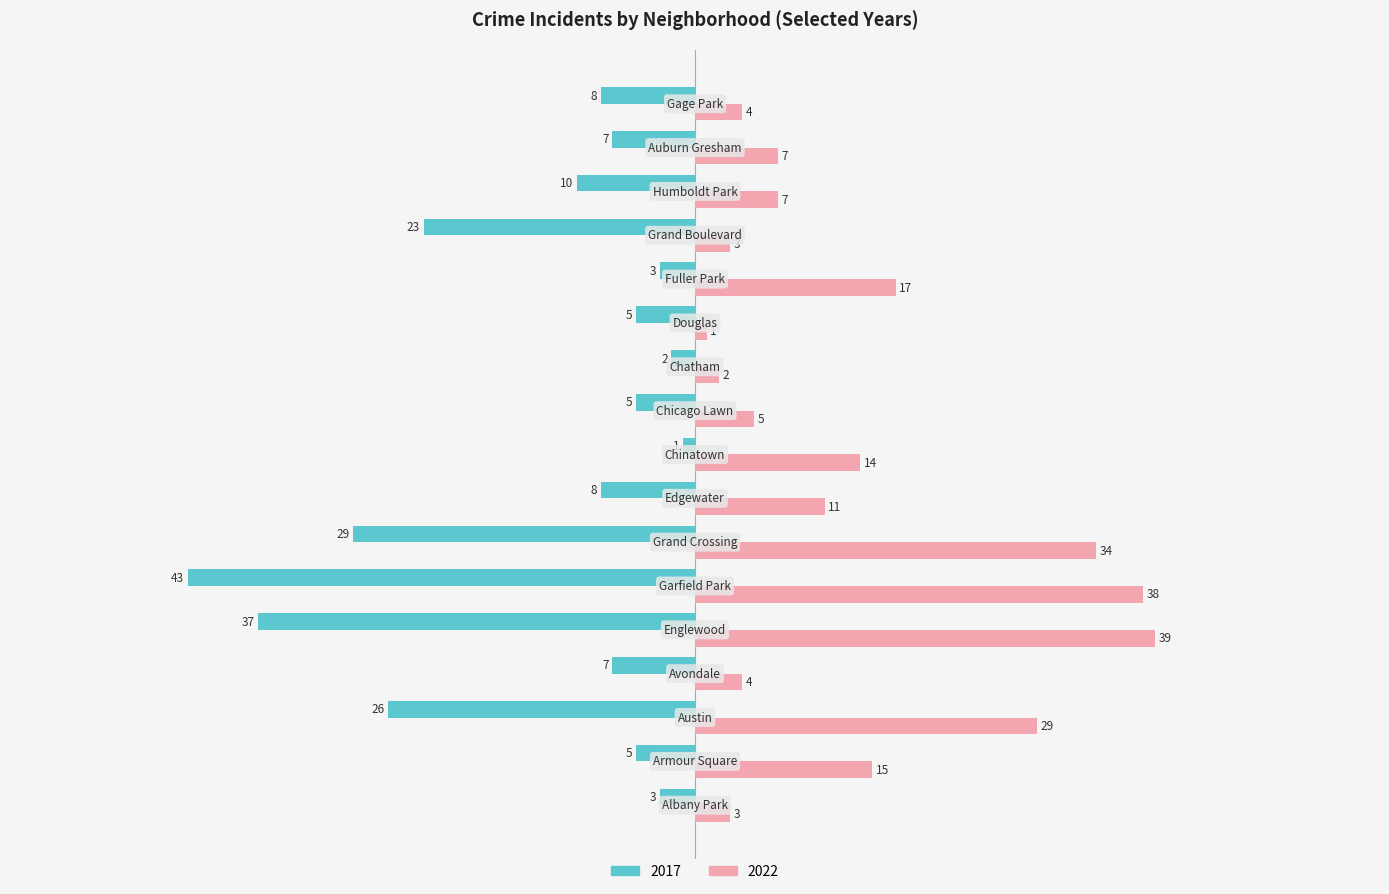

What is the highest value of the 2017 series?

-1